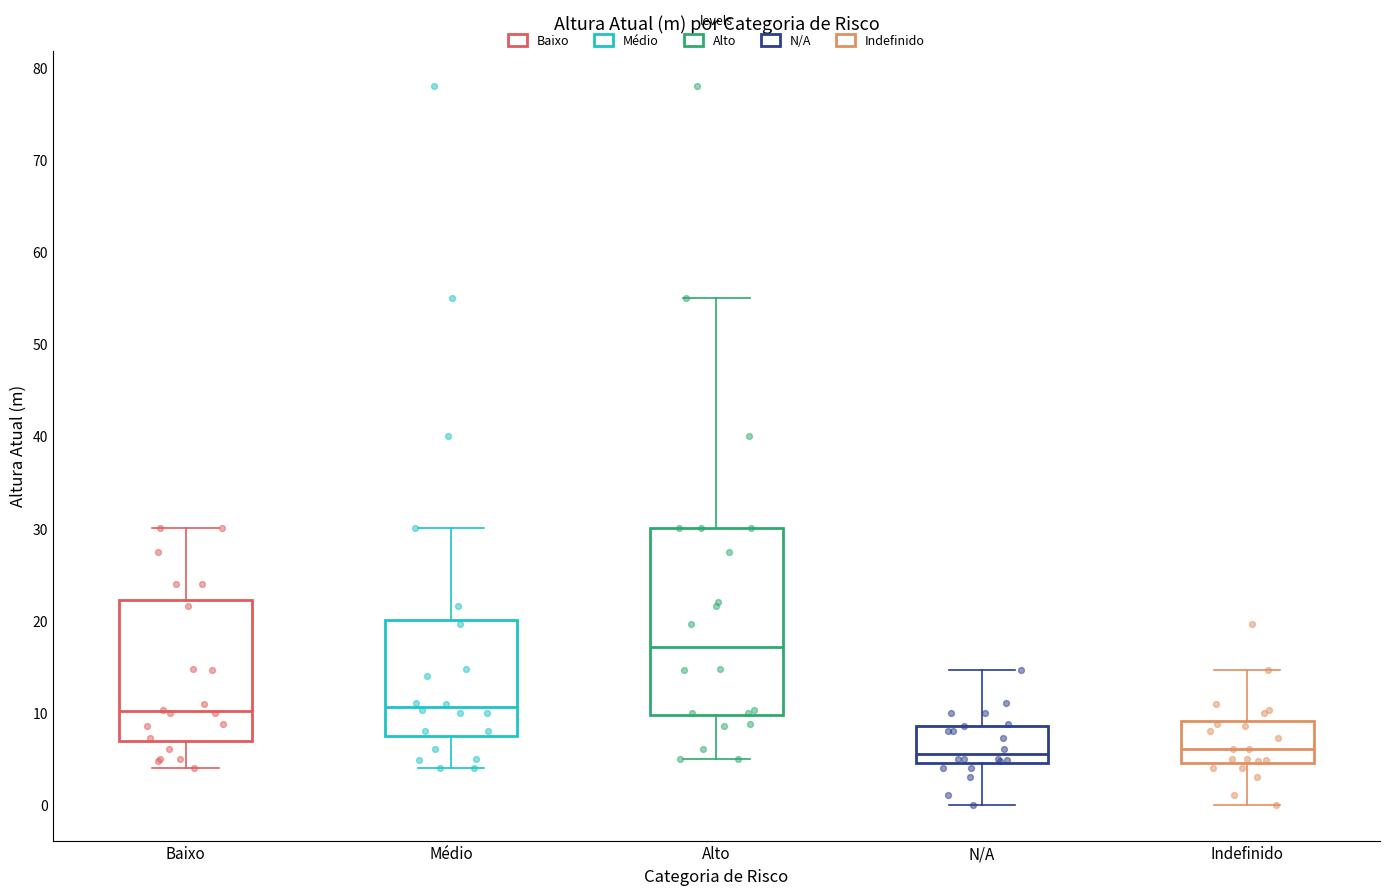

Reading left to right, read every box against the y-axis: the position of its median line, the range the box covers, and the ends of its whiskers. The values are not printed on the chart, so give them approximately, as read against the axis.

Baixo: median 10, box 7 to 22, whiskers 4 to 30
Médio: median 11, box 8 to 20, whiskers 4 to 30
Alto: median 17, box 10 to 30, whiskers 5 to 55
N/A: median 6, box 5 to 9, whiskers 0 to 15
Indefinido: median 6, box 5 to 9, whiskers 0 to 15